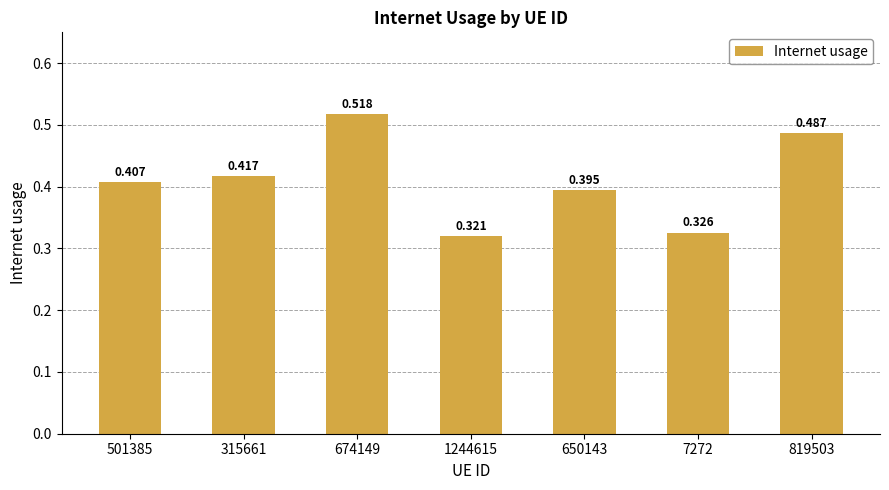

What is the average value?

0.4